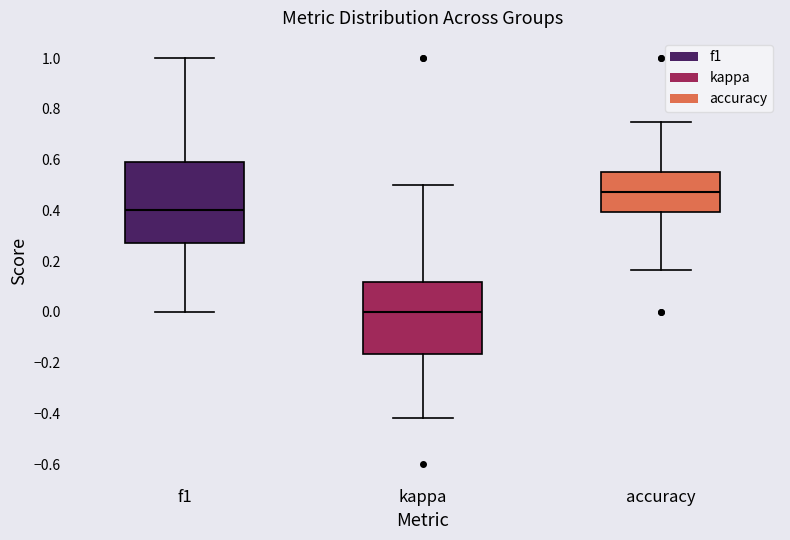

Reading left to right, transcribe this box plot: for each box, give where its median line is, the range the box spans, and where its two whiskers end, as read against the y-axis. The values are not printed on the chart, so give them approximately, as read against the axis.

f1: median 0.40, box 0.28 to 0.60, whiskers 0.00 to 1.00
kappa: median 0.00, box -0.16 to 0.12, whiskers -0.42 to 0.50
accuracy: median 0.48, box 0.40 to 0.54, whiskers 0.16 to 0.76